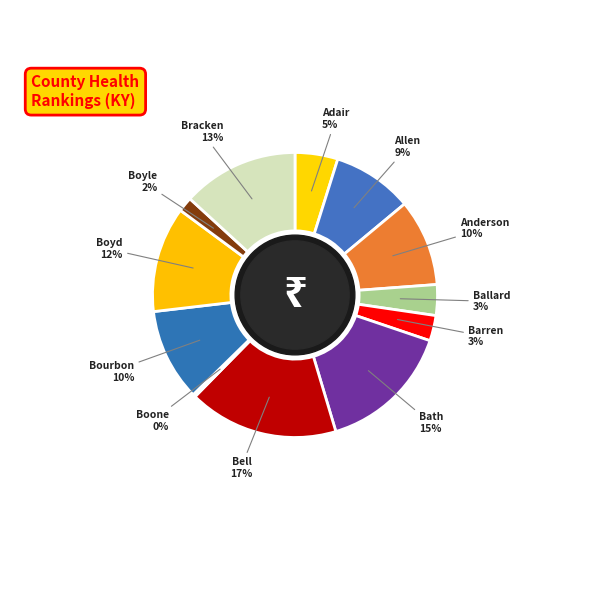

Combined, do Bourbon and Bracken account for over 50%?

No